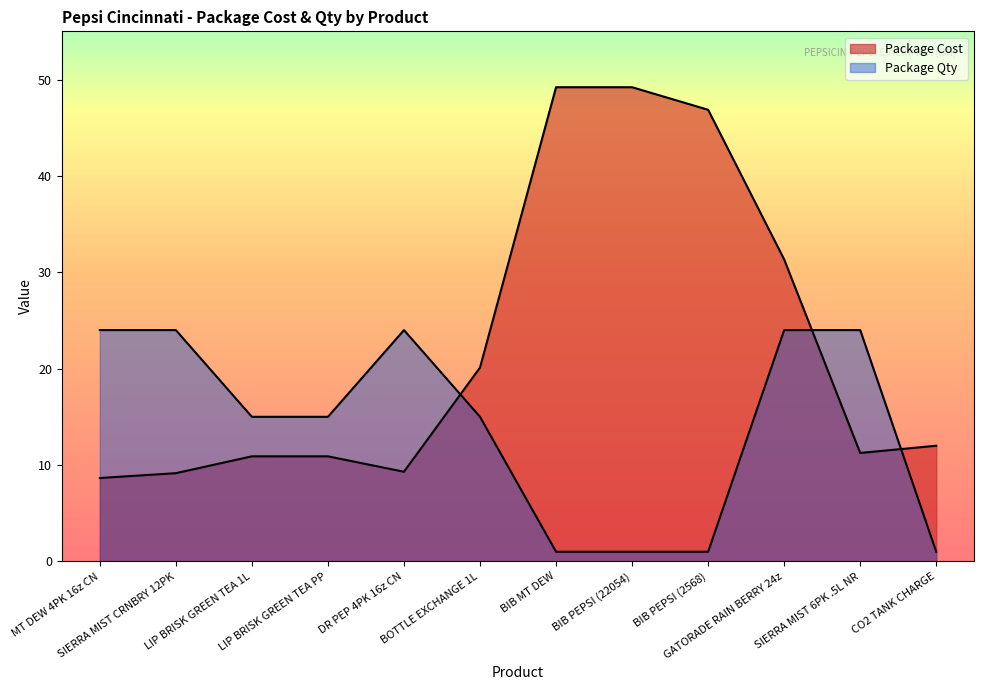

True or false: Package Cost has a value of 16.0 at LIP BRISK GREEN TEA PP.

False